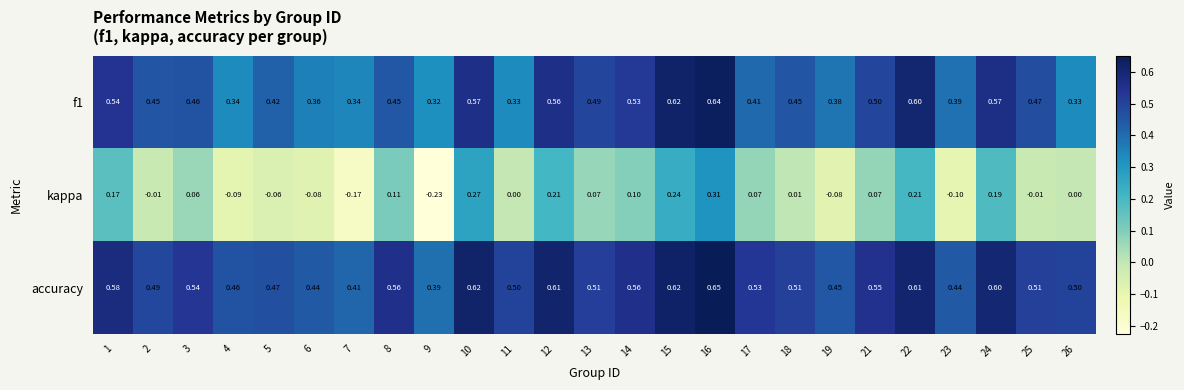

Count the number of data series in this chart.

3